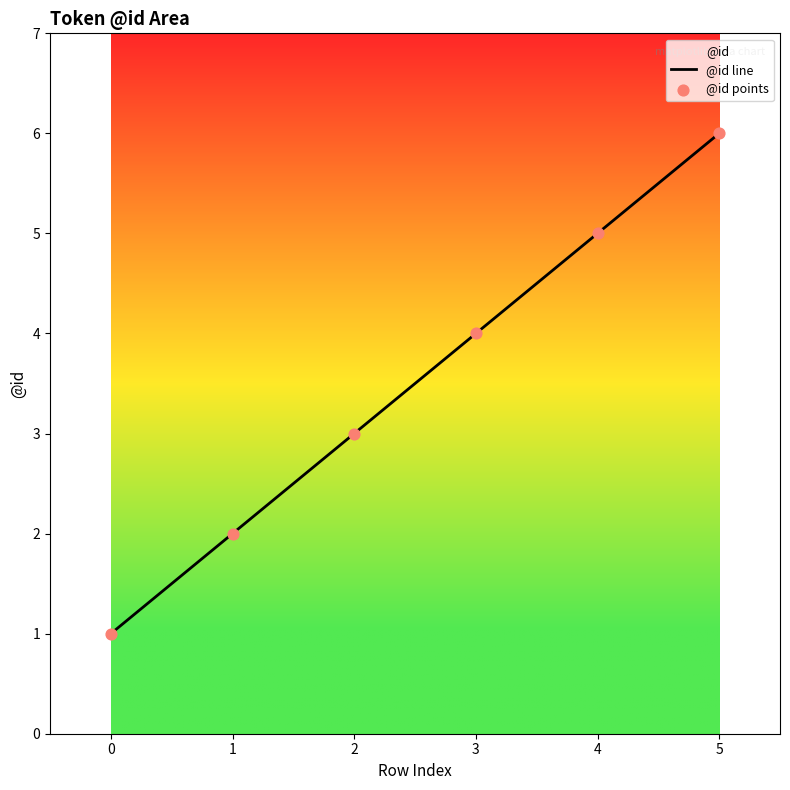

Which series contains the lowest Y value?

@id line